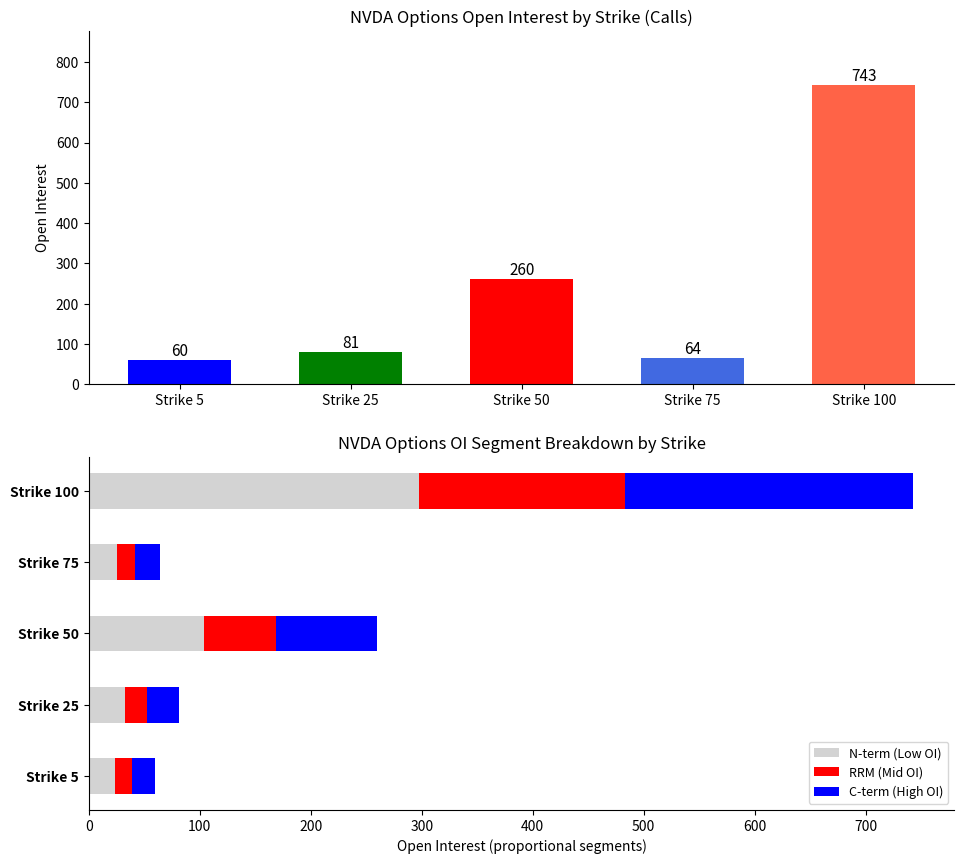

What is the lowest value of the N-term (Low OI) series?

24.0